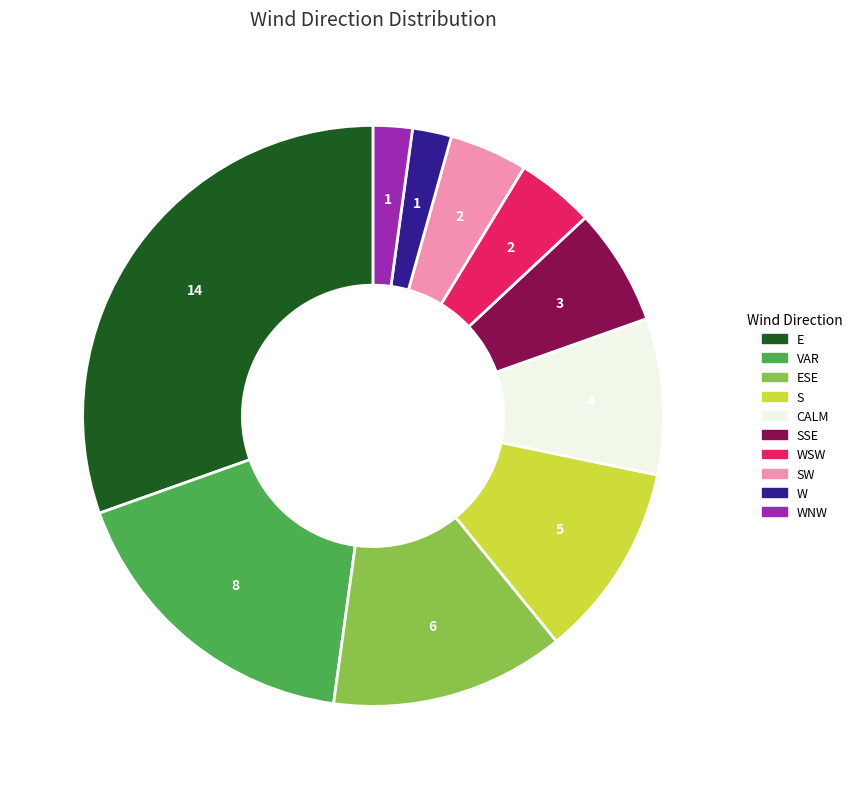

Does any single category account for the majority?

No